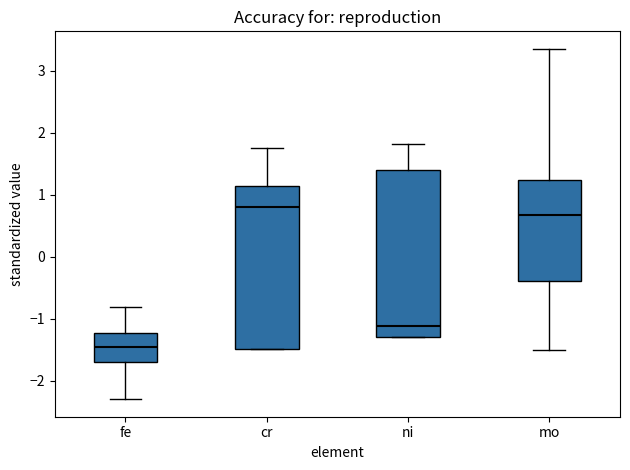

Where does the lower whisker of the box for fe end on the y-axis? The values are not printed on the chart, so give them approximately, as read against the axis.

-2.3